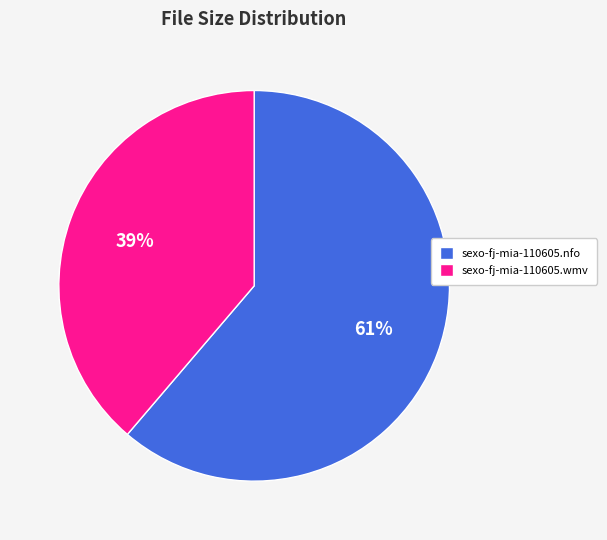

Count the number of slices in the pie.

2